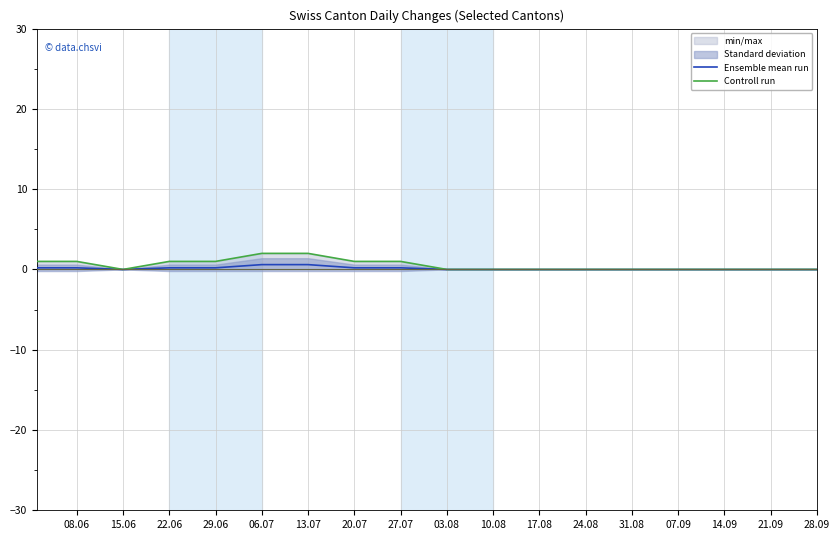

The Controll run series shows 0.0 at 10.08. True or false?

True